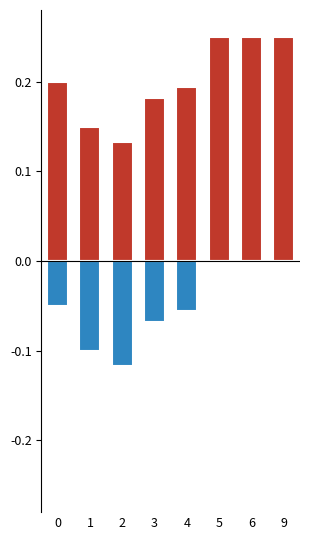

How many groups of bars are there?

8